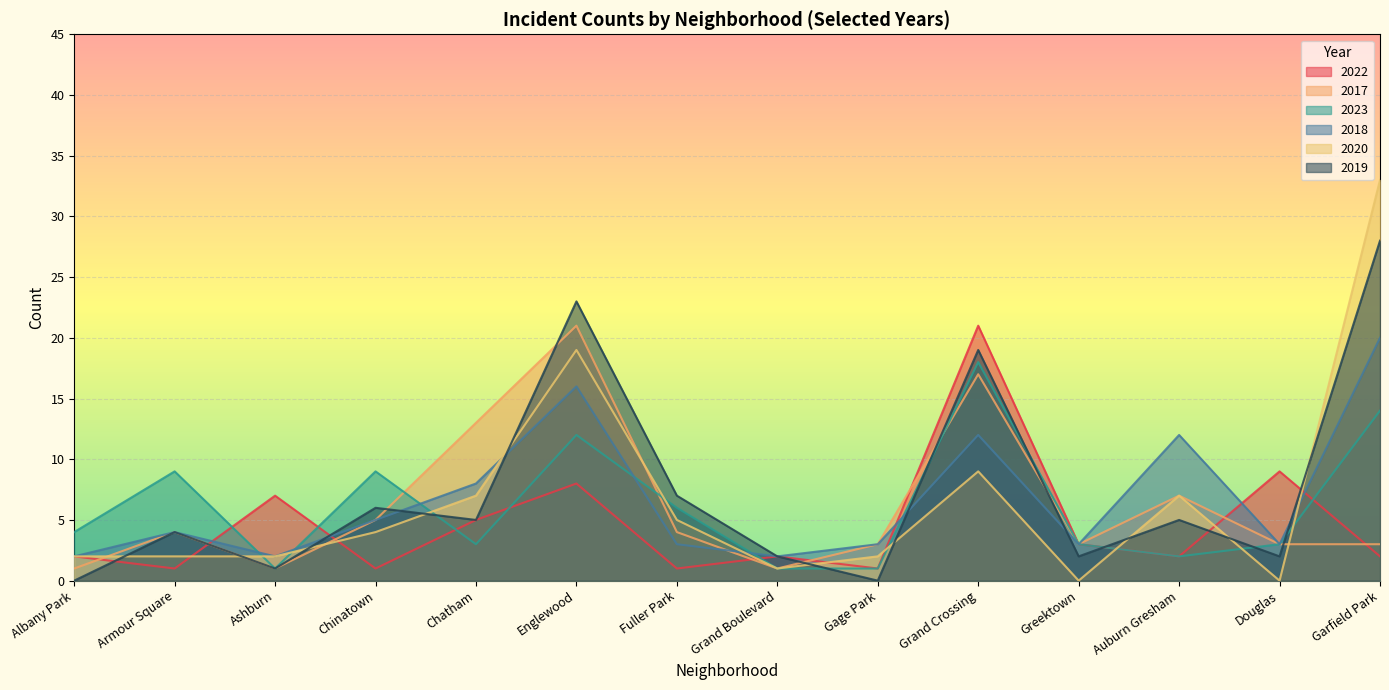

At how many categories does at least one series exceed 26?

1